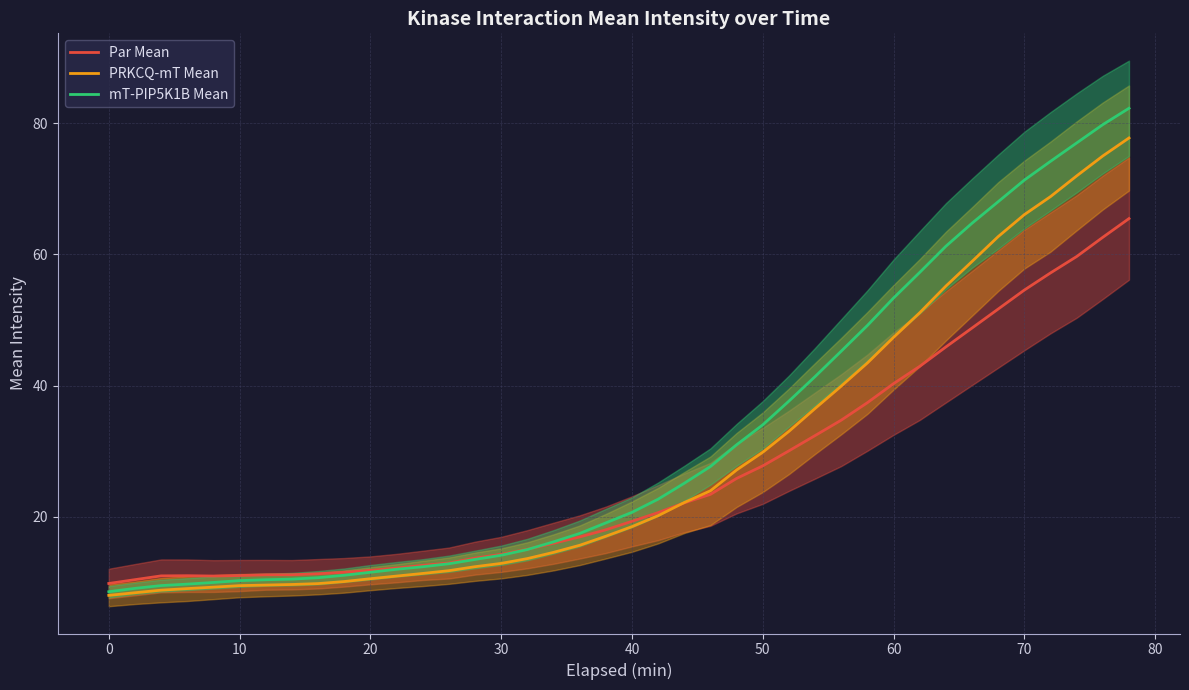

Reading left to right, what are all the values shown in this chart?

Par Mean: 9.8	10.4	11.0	11.0	11.0	11.0	11.1	11.2	11.3	11.5	11.8	12.2	12.6	12.9	13.7	14.3	15.0	16.0	16.9	18.0	19.3	20.6	22.1	23.4	25.8	27.8	30.0	32.4	34.7	37.4	40.3	42.9	45.9	48.8	51.7	54.6	57.2	59.7	62.6	65.5
PRKCQ-mT Mean: 8.0	8.4	8.8	9.0	9.3	9.5	9.6	9.7	9.8	10.1	10.5	10.9	11.3	11.8	12.4	12.9	13.6	14.6	15.6	17.0	18.5	20.2	22.2	24.0	27.1	29.8	33.0	36.5	39.9	43.5	47.4	51.1	55.2	58.9	62.7	66.1	68.8	72.0	75.0	77.8
mT-PIP5K1B Mean: 8.6	9.1	9.5	9.7	10.0	10.3	10.4	10.5	10.7	11.1	11.5	12.0	12.4	12.8	13.5	14.1	15.0	16.2	17.4	19.1	20.7	22.7	25.1	27.7	31.0	34.0	37.6	41.4	45.3	49.2	53.4	57.3	61.2	64.8	68.0	71.3	74.2	77.0	79.8	82.3